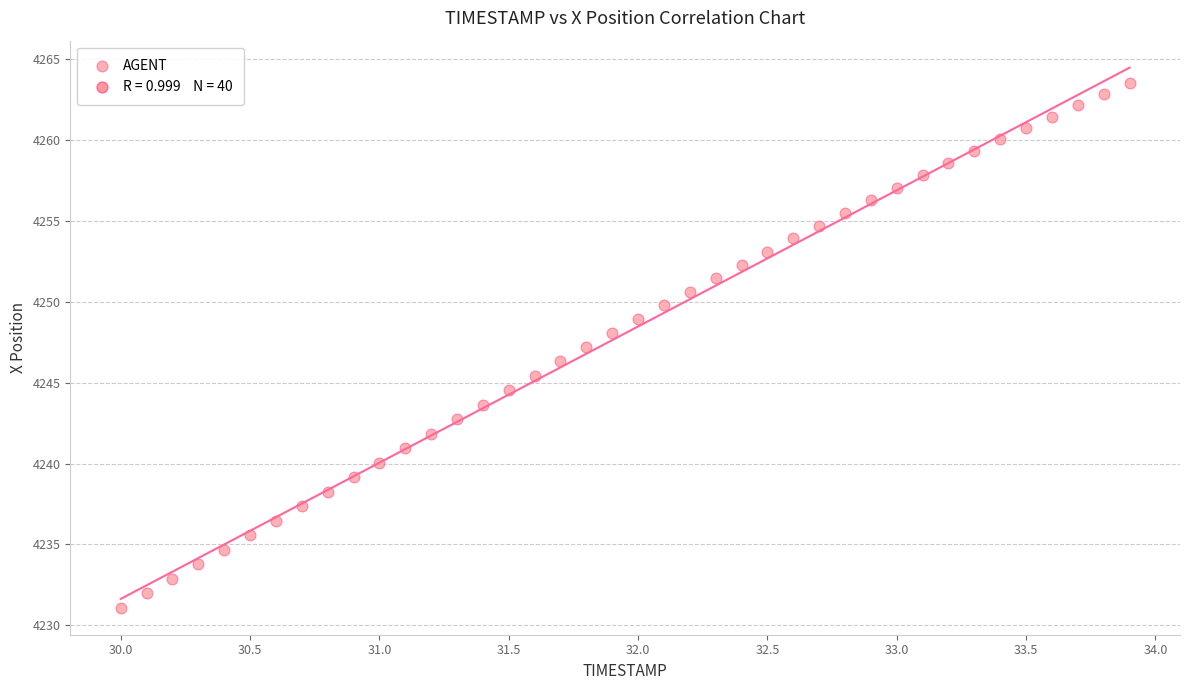

What is the range of Y values (max minus min)?

32.4